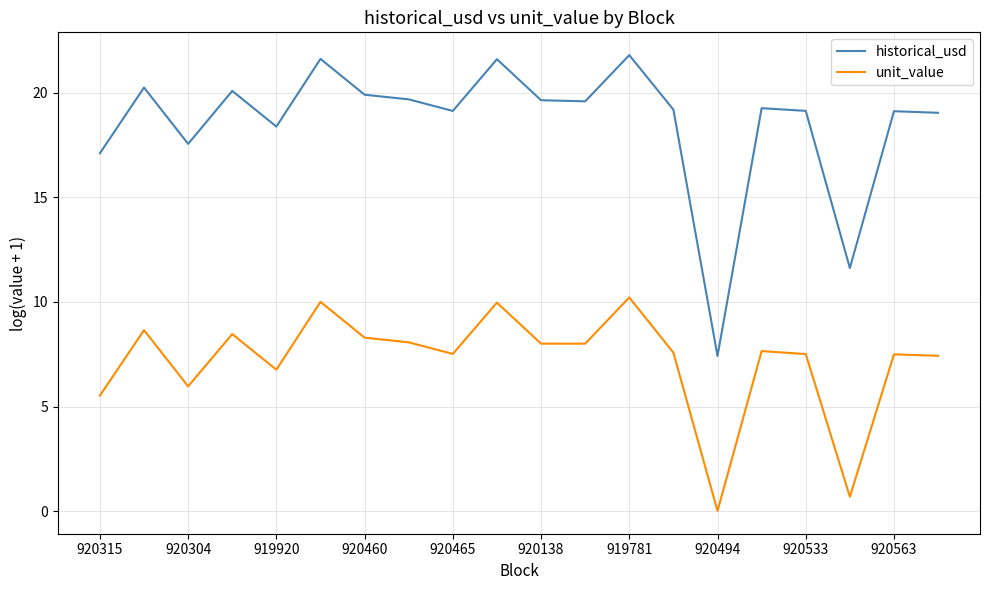

List the series in order of their peak value, lowest first.

unit_value, historical_usd